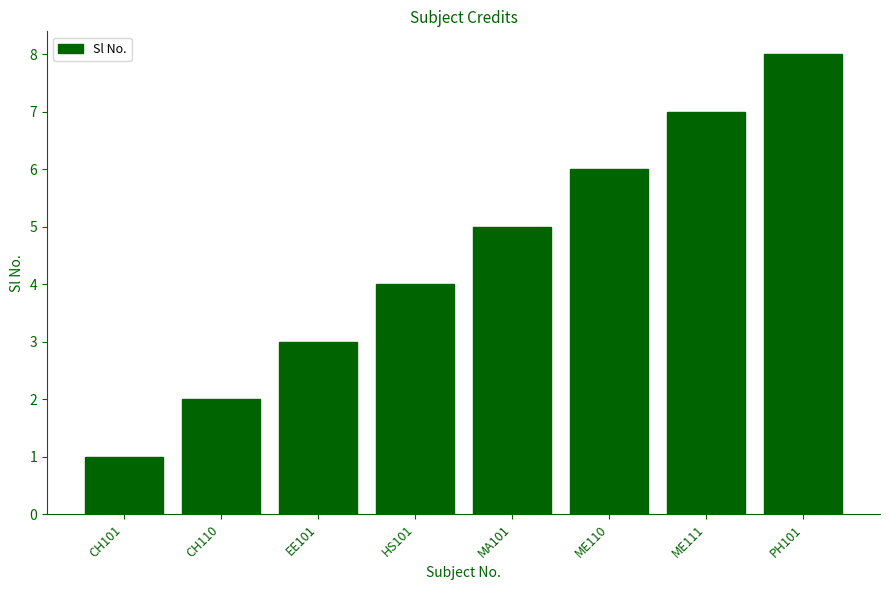

Which category has the lowest value across all series?

CH101